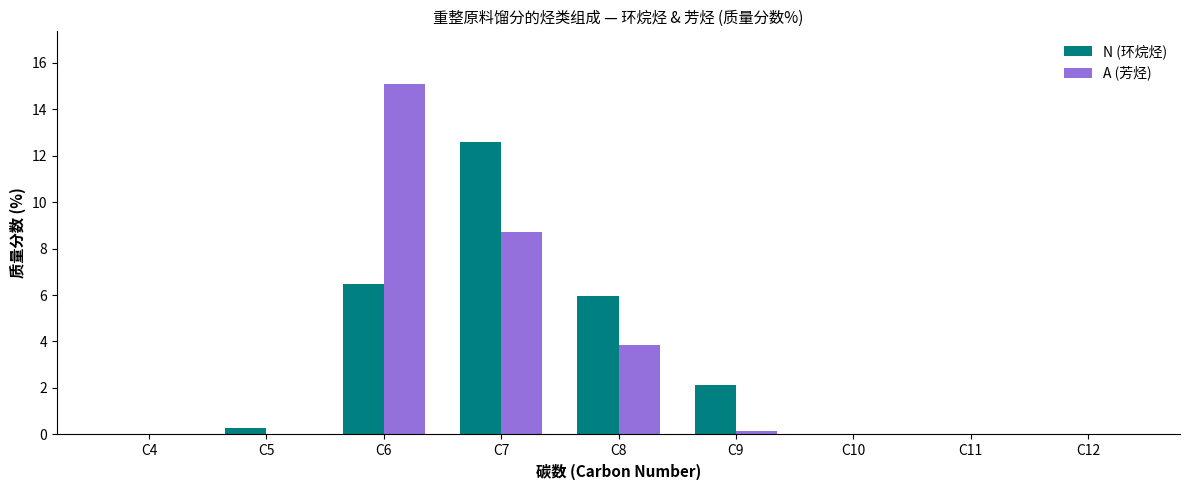

Is the value of N (环烷烃) at C11 greater than the value of A (芳烃) at C7?

No